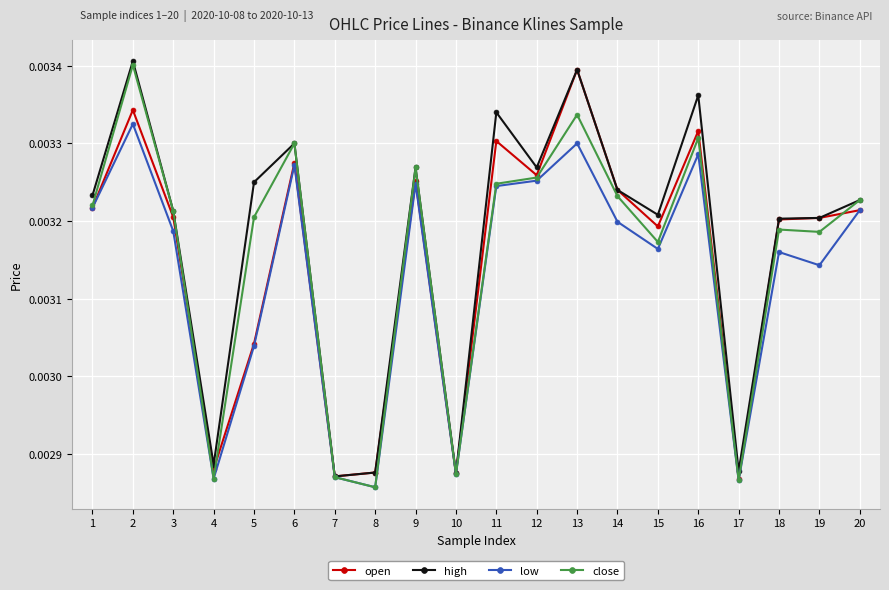

At how many categories does at least one series exceed 0?

20